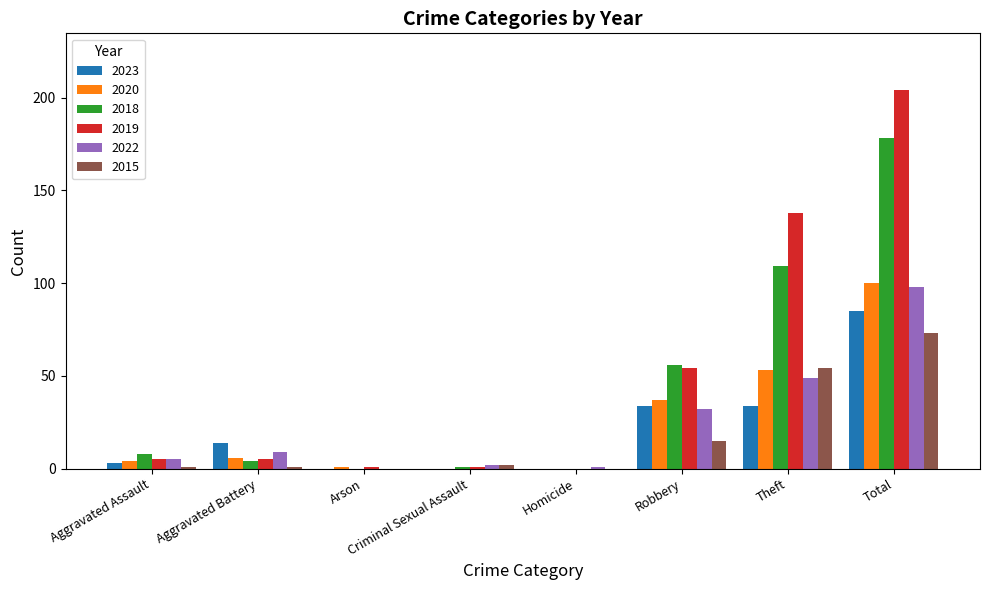

How many data points does each series have?

8